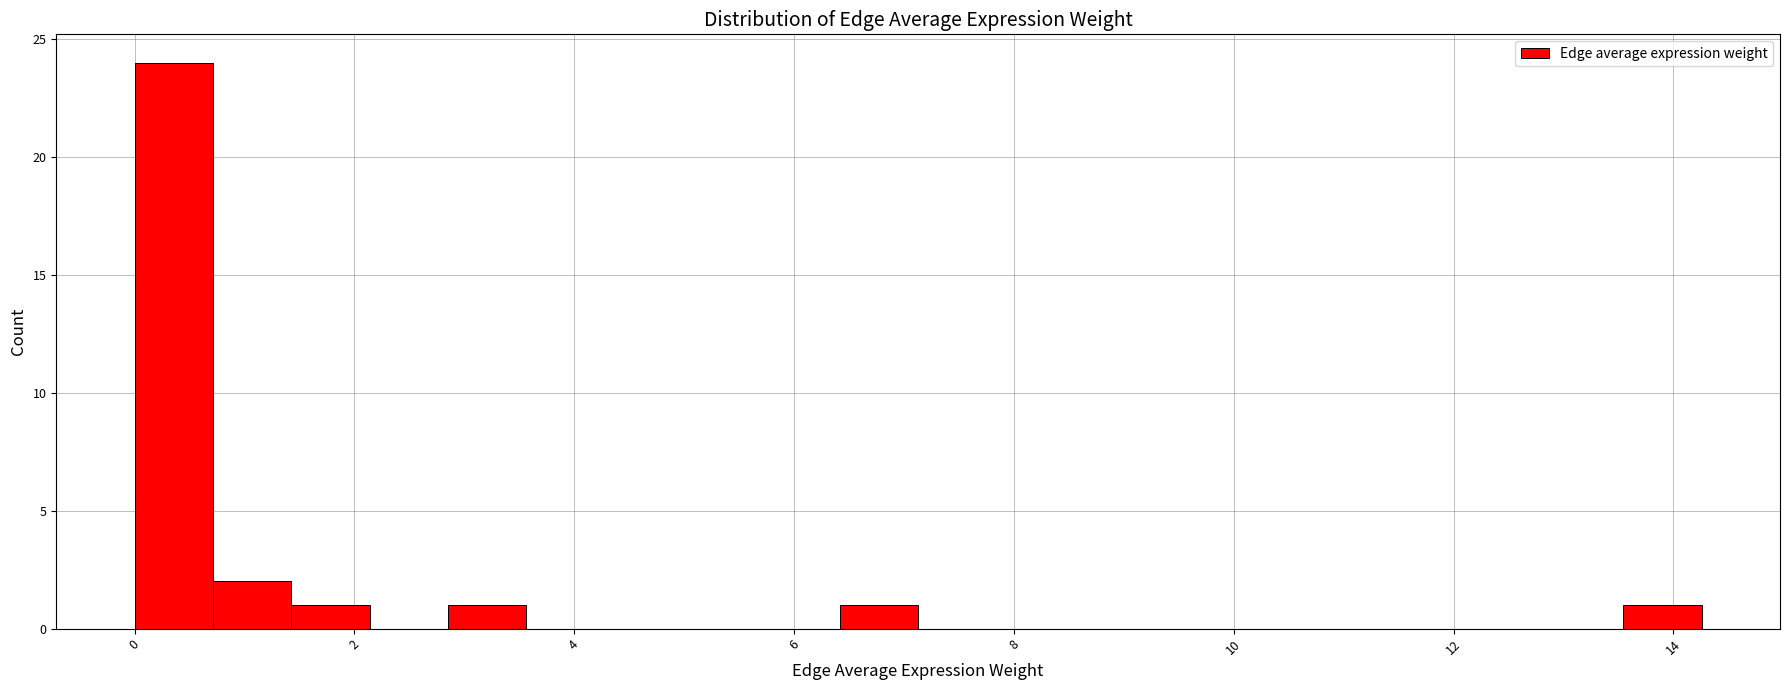

Around what value on the x-axis is the tallest bar? Give the approximate position of its centre, as read against the axis.

0.4